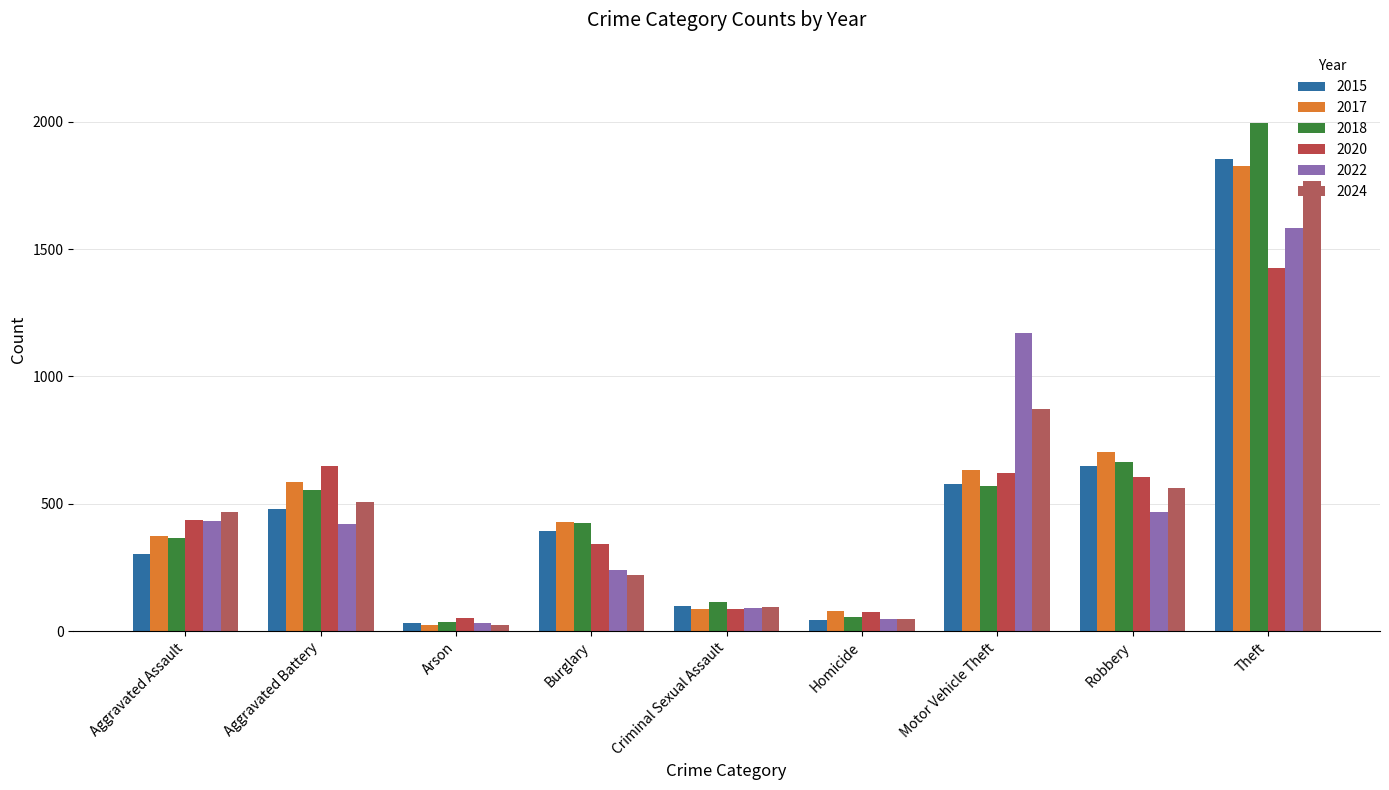

What is the difference between the highest and lowest values at Robbery?

239